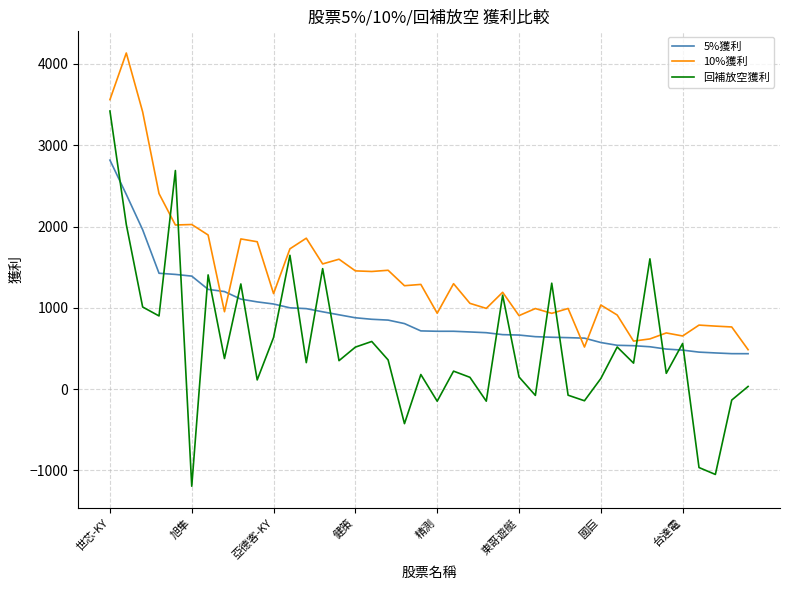

What is the maximum value shown in the chart?

4135.0